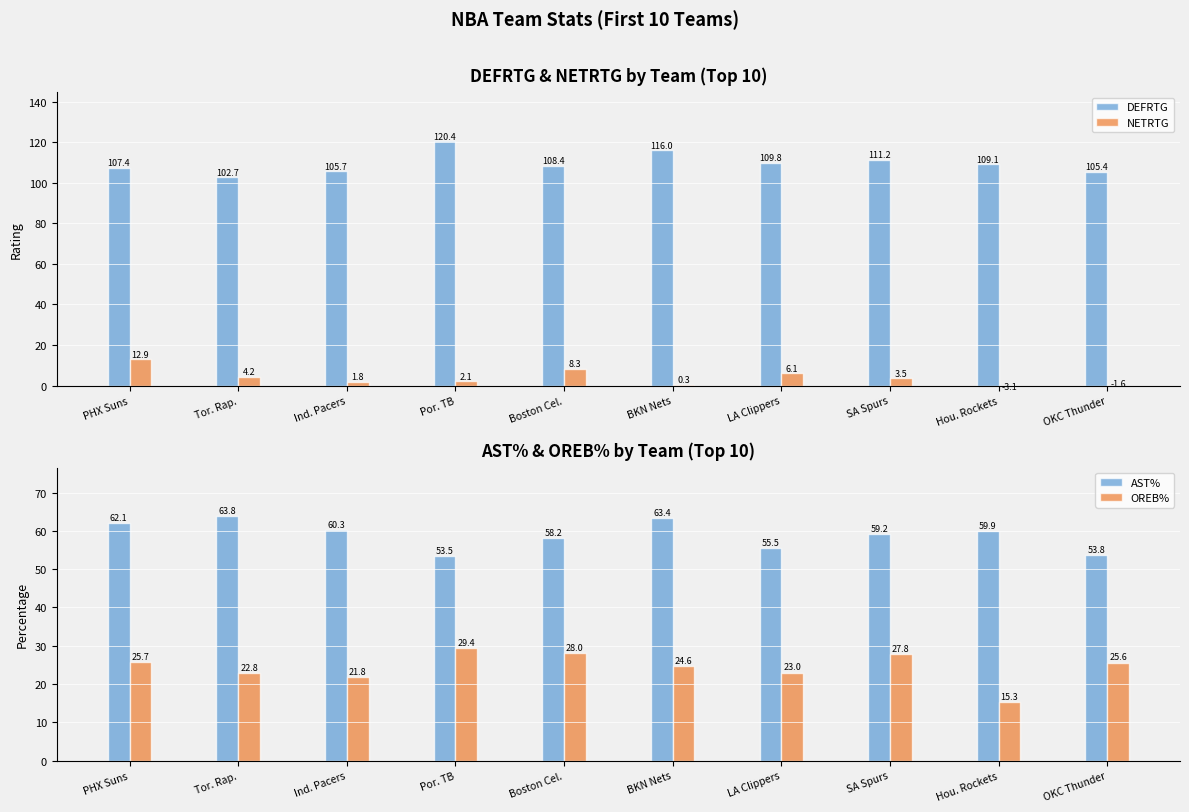

The value of NETRTG at BKN Nets is 0.3. True or false?

True